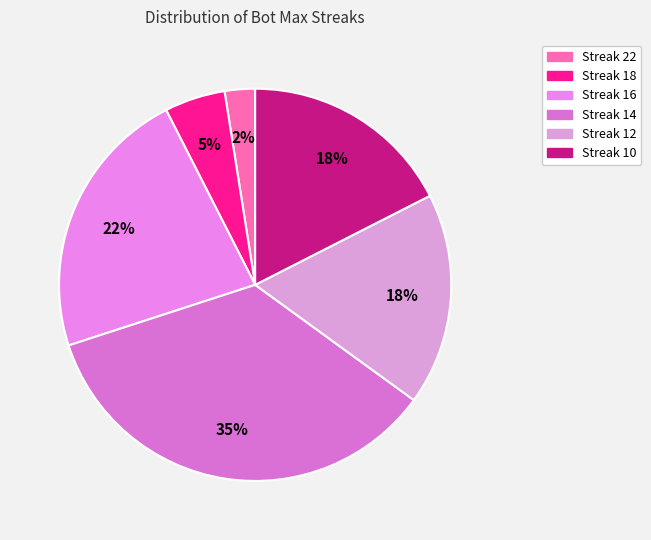

Count the number of slices in the pie.

6